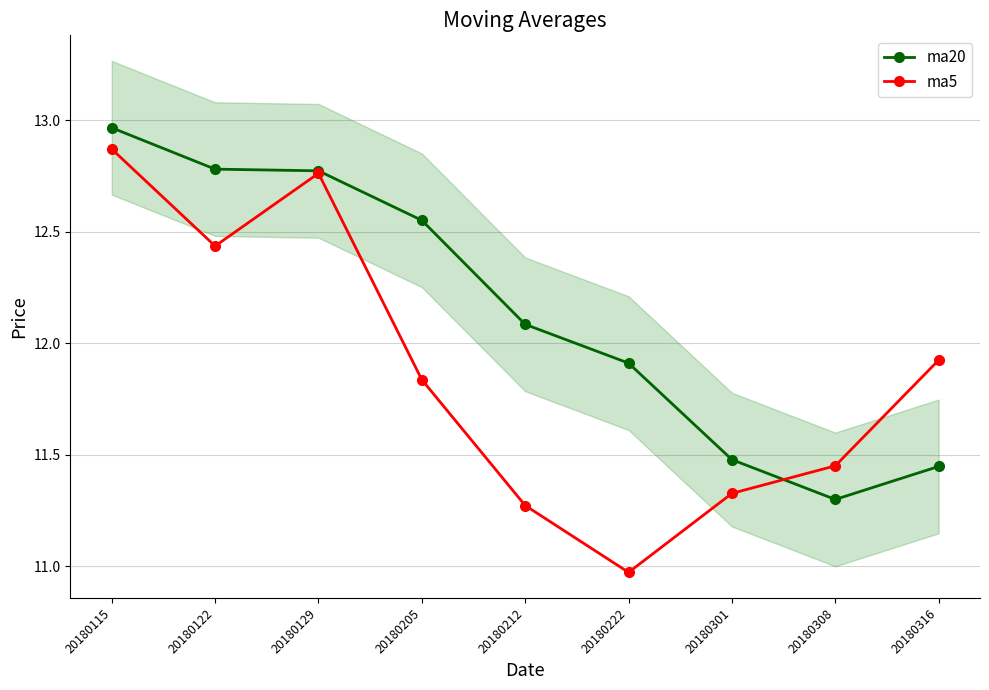

Which series ends up on top after the final intersection of ma20 and ma5?

ma5